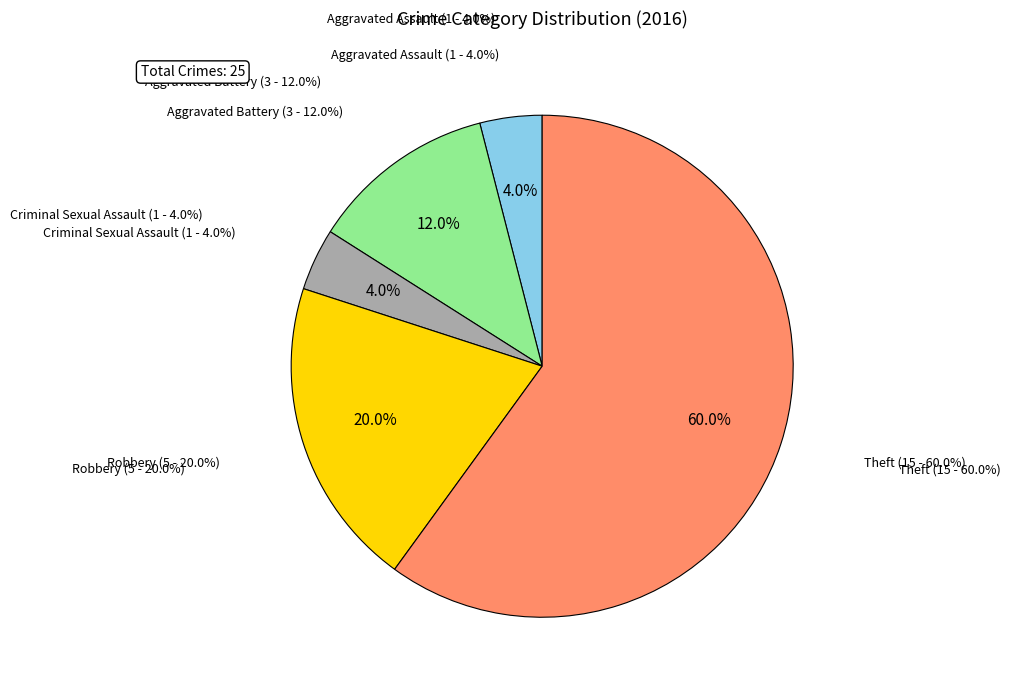

To the nearest percent, what is the combined percentage of Criminal Sexual Assault and Theft?

64%